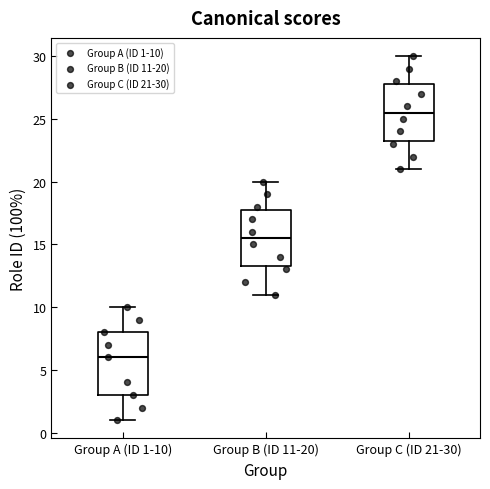

Reading left to right, transcribe this box plot: for each box, give where its median line is, the range the box spans, and where its two whiskers end, as read against the y-axis. The values are not printed on the chart, so give them approximately, as read against the axis.

Group A (ID 1-10): median 6.0, box 3.0 to 8.0, whiskers 1.0 to 10.0
Group B (ID 11-20): median 15.5, box 13.5 to 18.0, whiskers 11.0 to 20.0
Group C (ID 21-30): median 25.5, box 23.5 to 28.0, whiskers 21.0 to 30.0